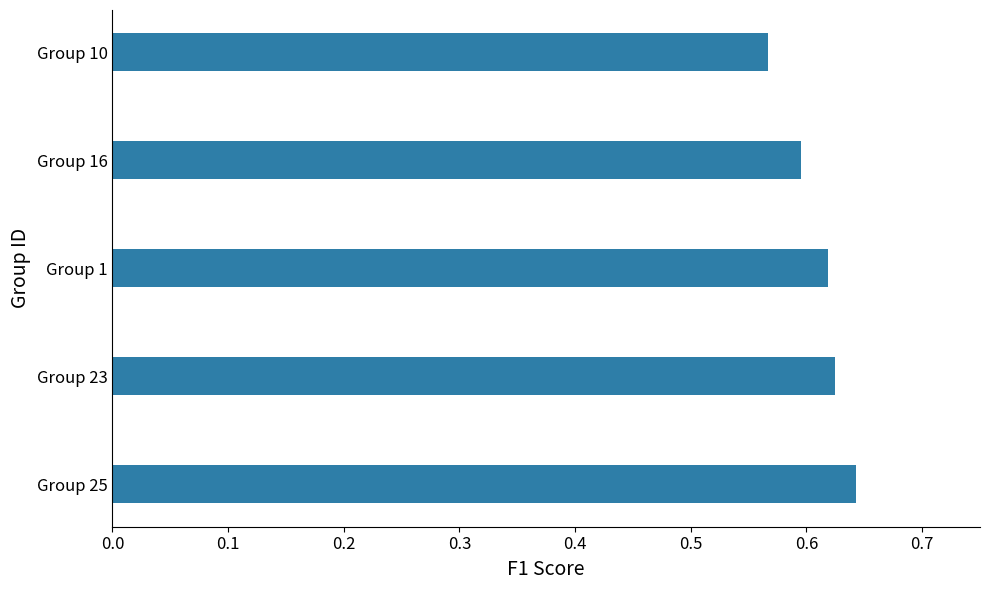

Where is the data nearest to the value 0?

Group 10